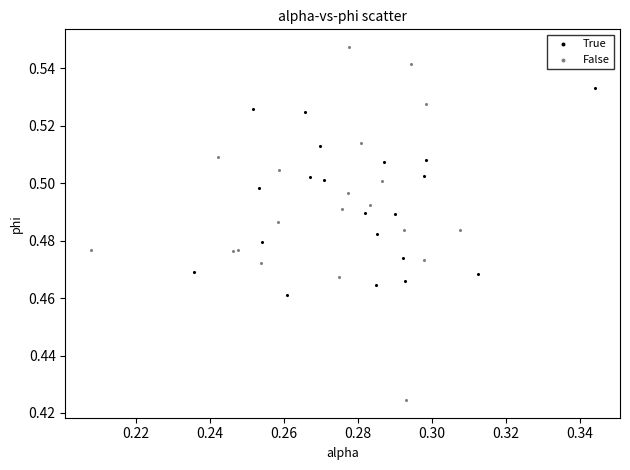

Which series reaches the minimum Y coordinate?

False